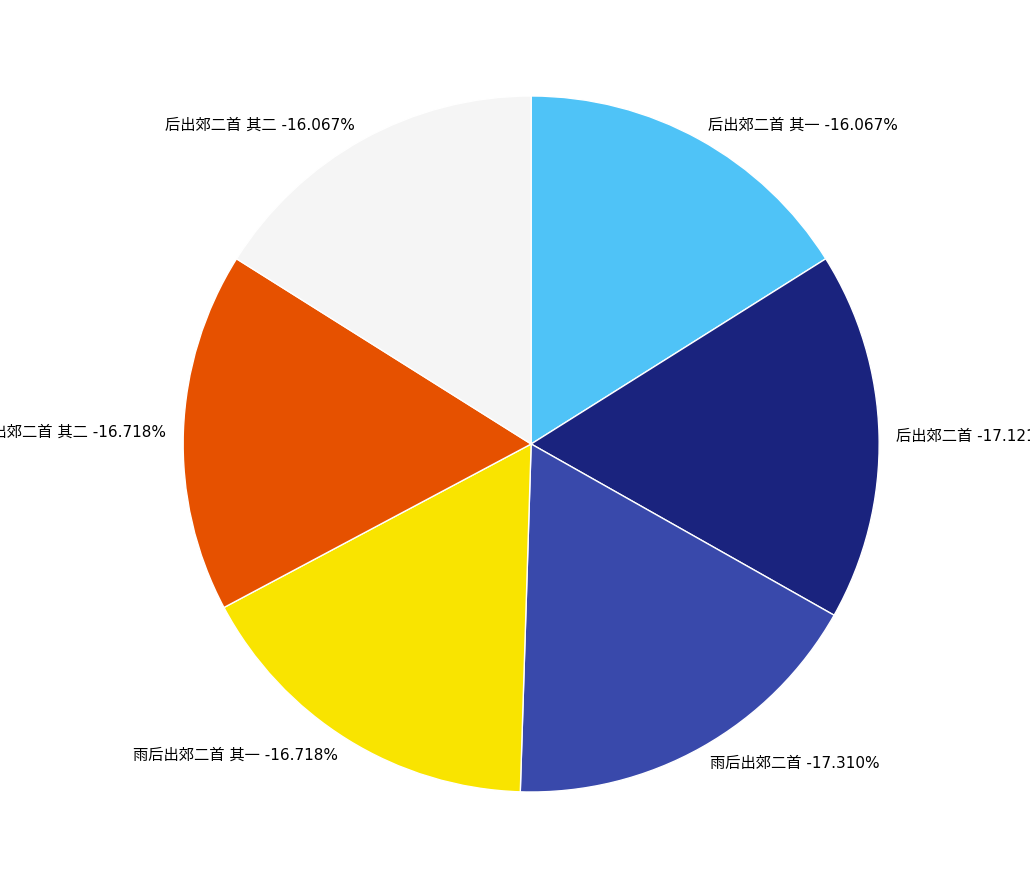

To the nearest percent, what percentage of the pie is 雨后出郊二首 其一?

17%